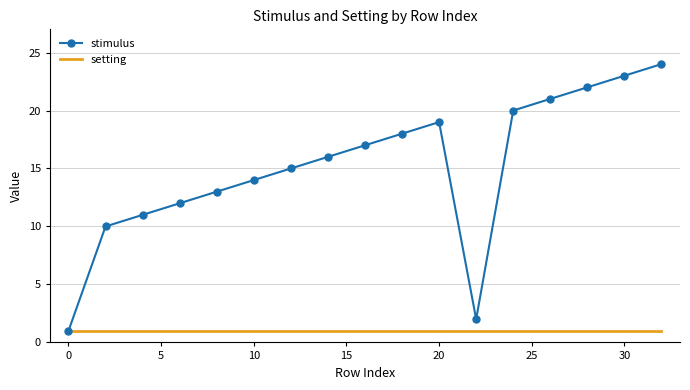

Which series has the widest spread of values?

stimulus